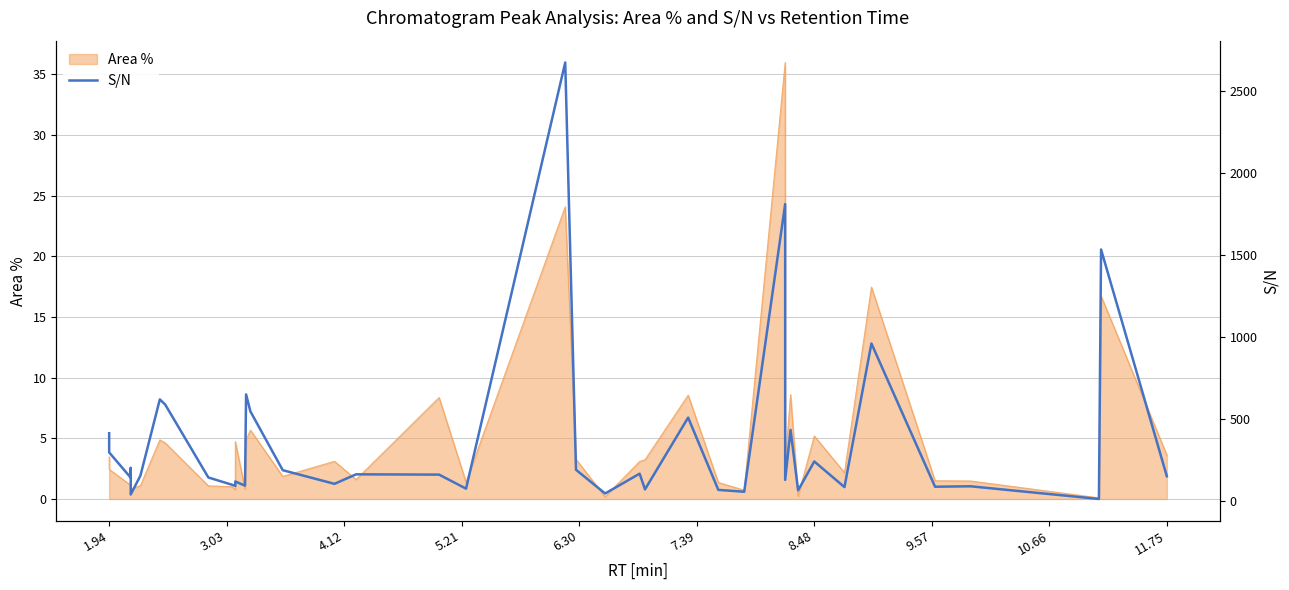

True or false: the data shows 80.2 at 21.

False